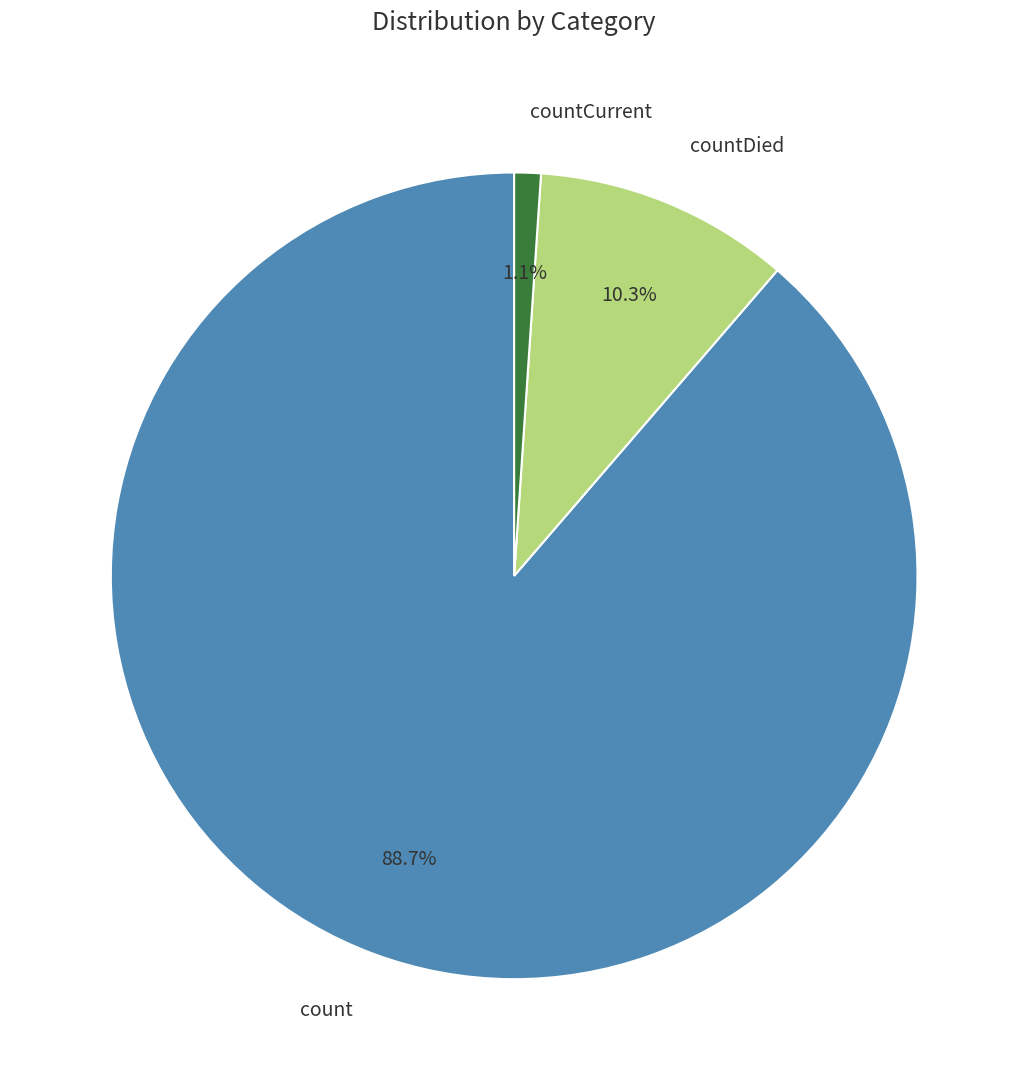

What is the smallest slice in the pie chart?

countCurrent